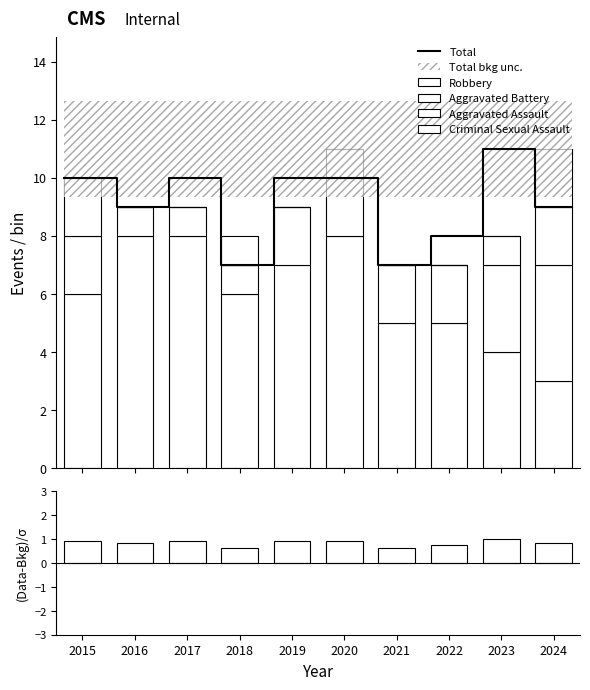

How many positive values does the Criminal Sexual Assault series have?

3